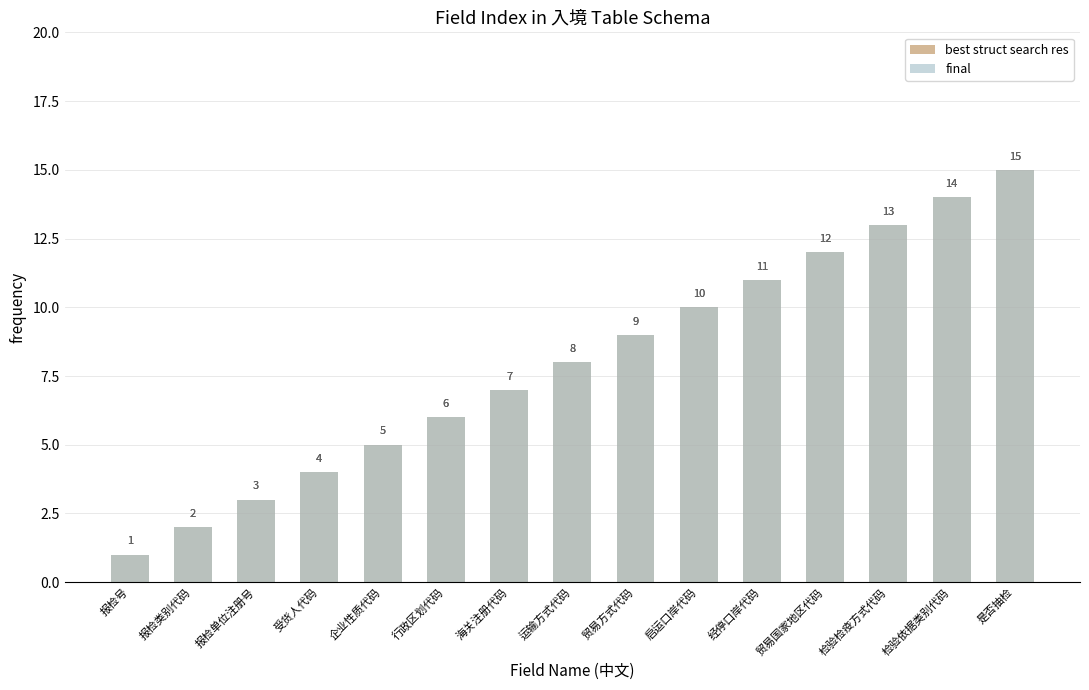

The final series shows 15 at 是否抽检. True or false?

True